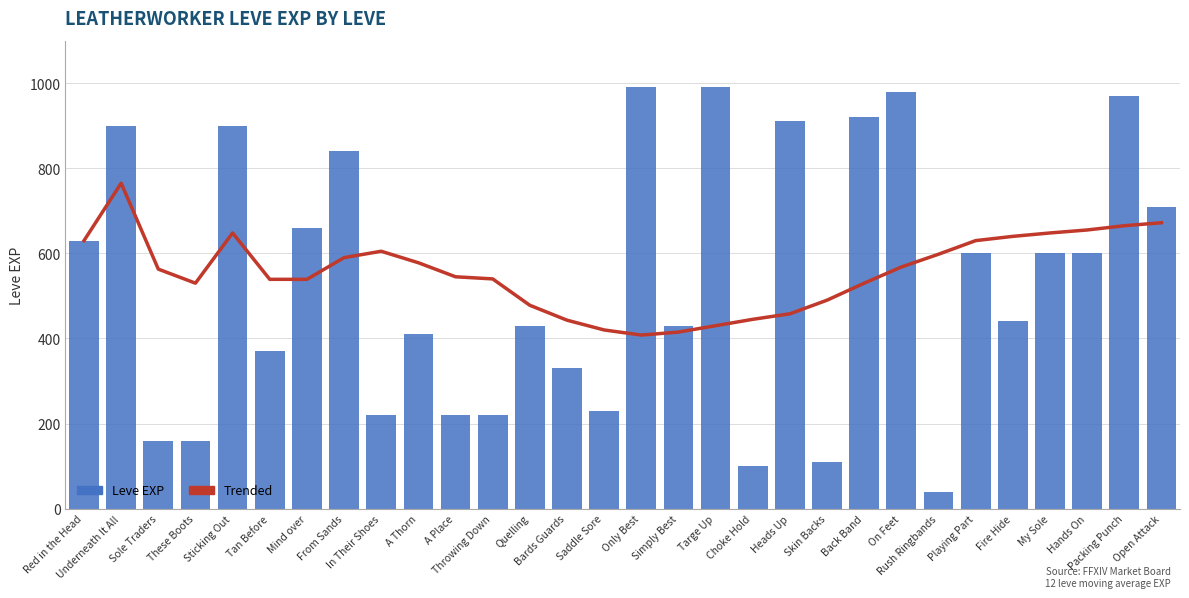

What are all the series names shown in the legend?

Trended, Leve EXP